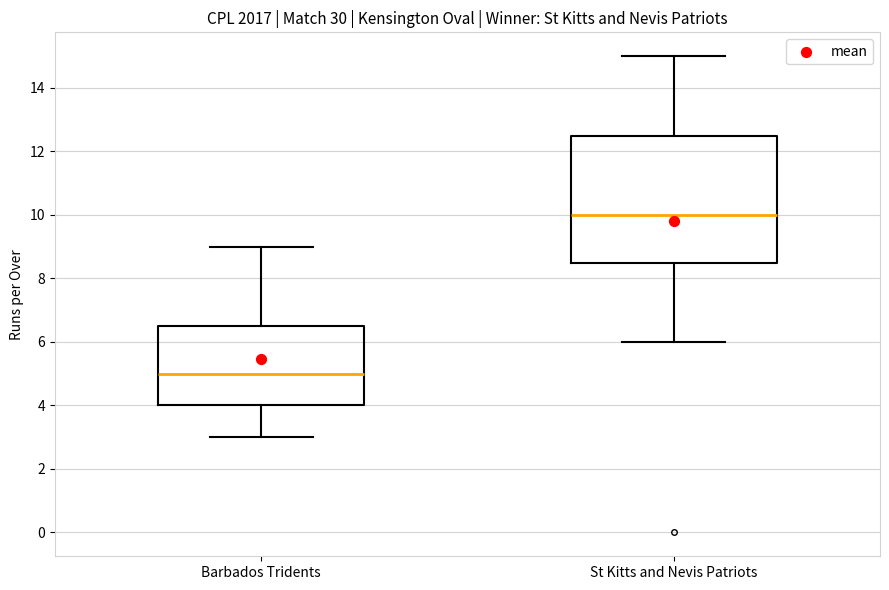

Comparing the boxes themselves (not the whiskers), which one is the tallest?

St Kitts and Nevis Patriots